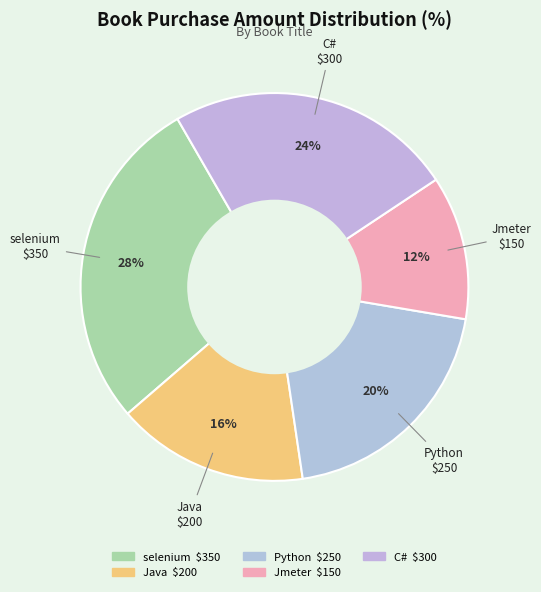

To the nearest percent, what is the difference between the Jmeter and selenium slice percentages?

16%